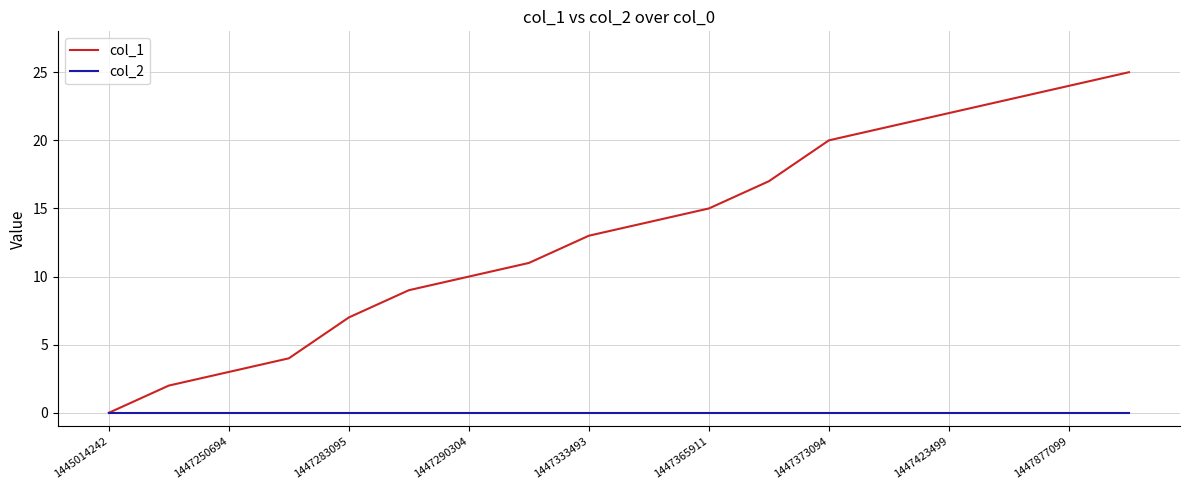

Which series has the largest range (max minus min)?

col_1